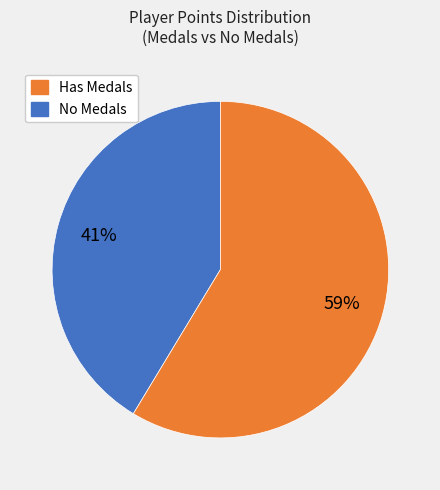

Is there any slice that represents more than half of the pie?

Yes